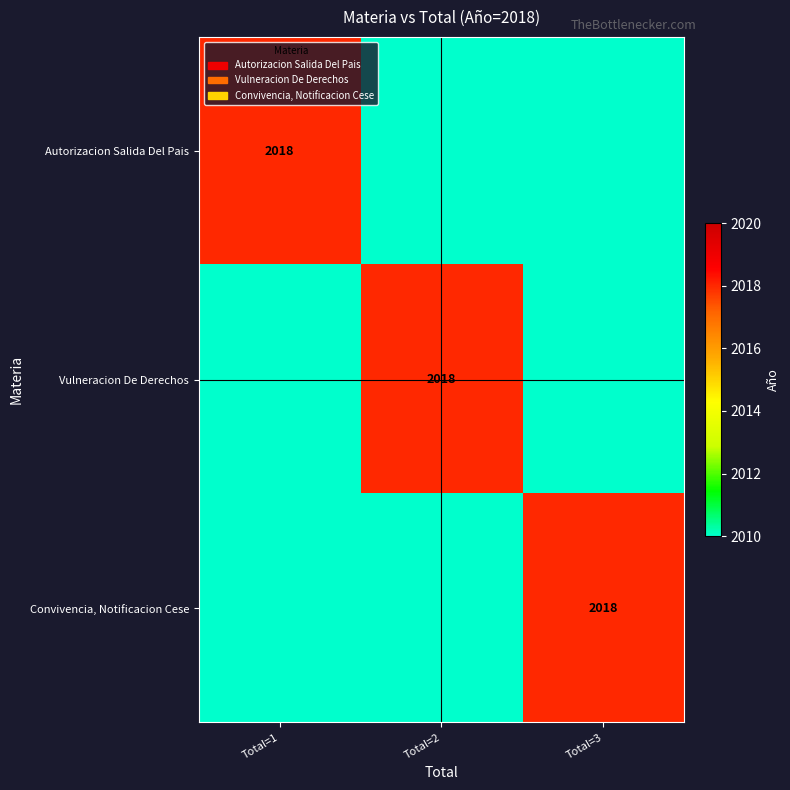

Count the number of categories in the chart.

3